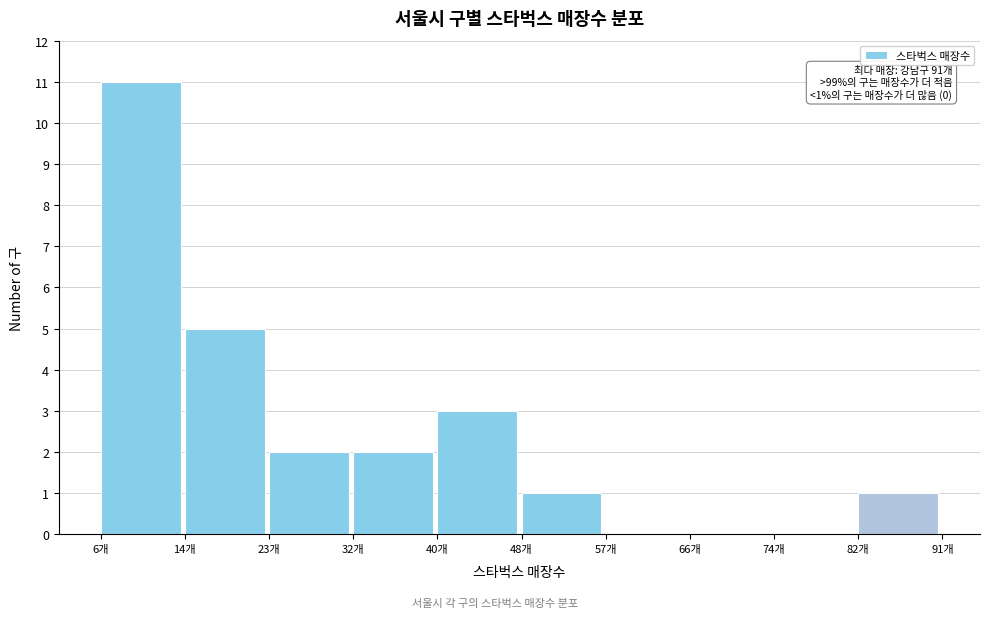

Which range on the x-axis has the tallest bar?

6.0 to 14.5